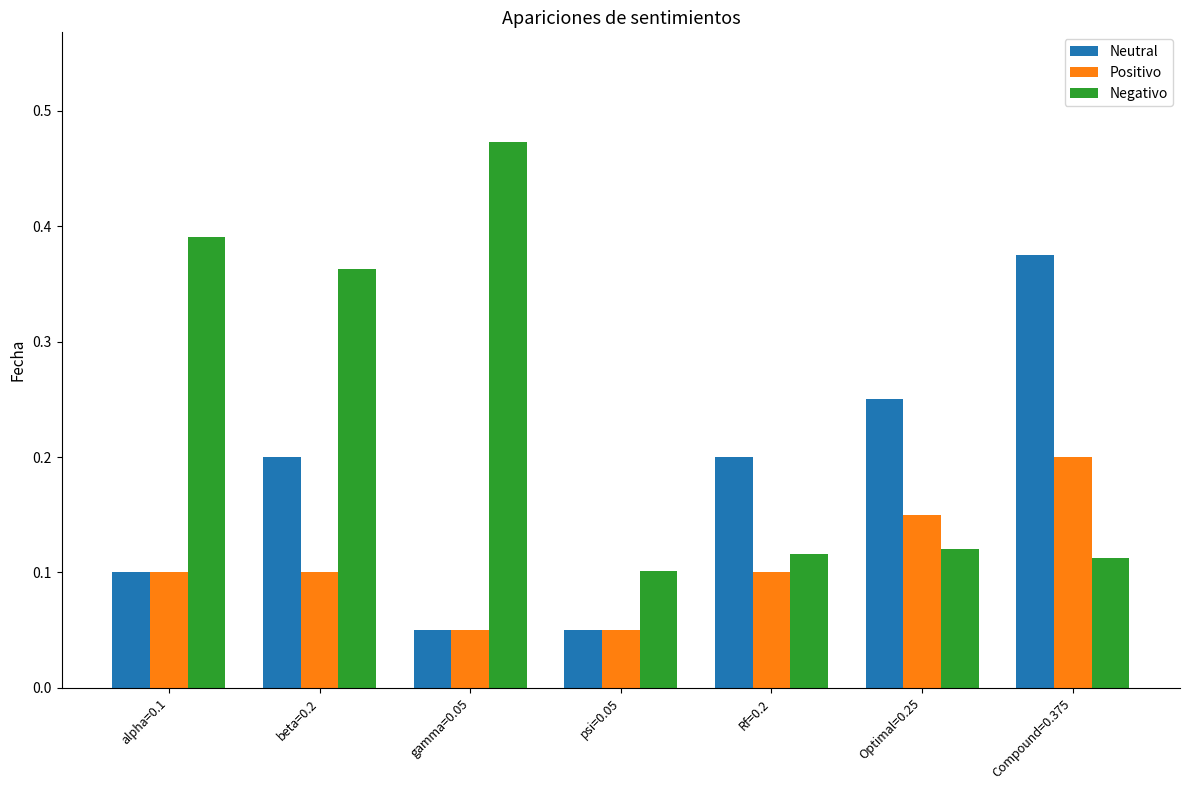

The value of Neutral at Optimal=0.25 is 0.4. True or false?

False